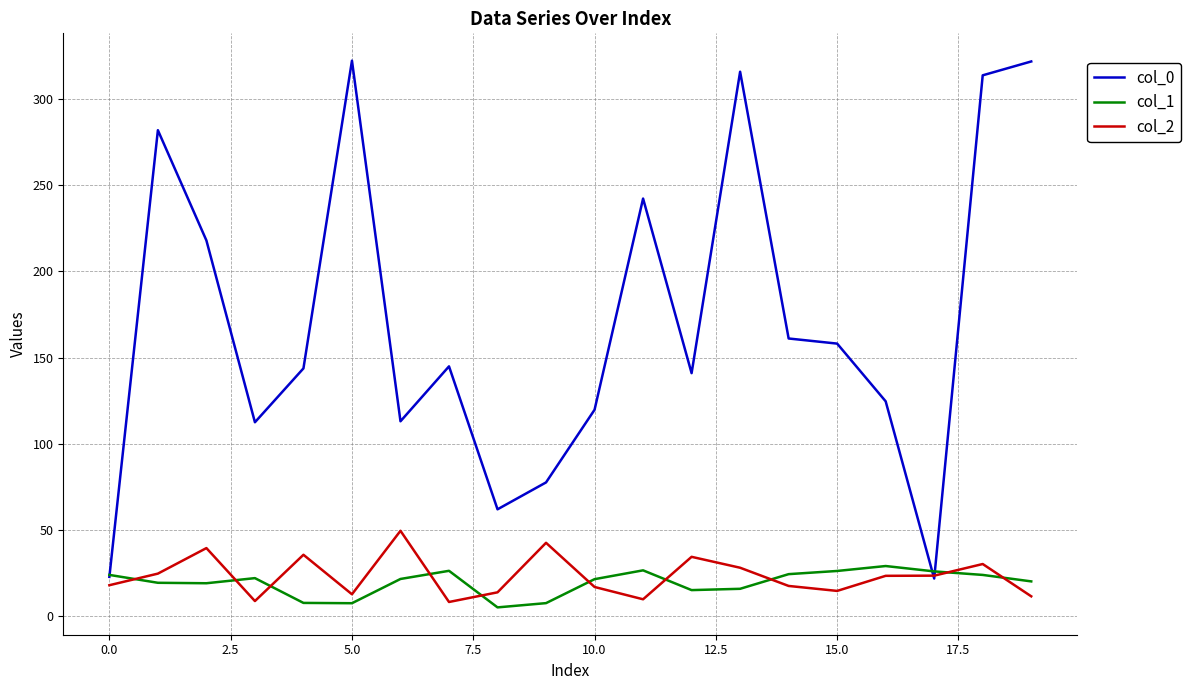

Which series has the widest spread of values?

col_0